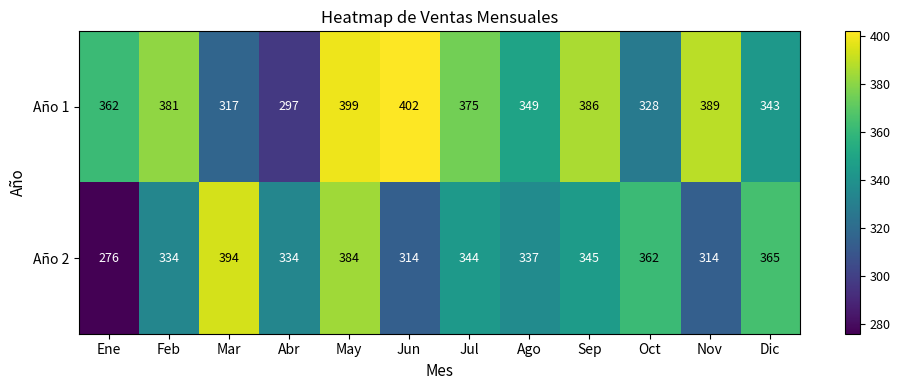

List the series in order of their overall mean, lowest first.

Año 2, Año 1